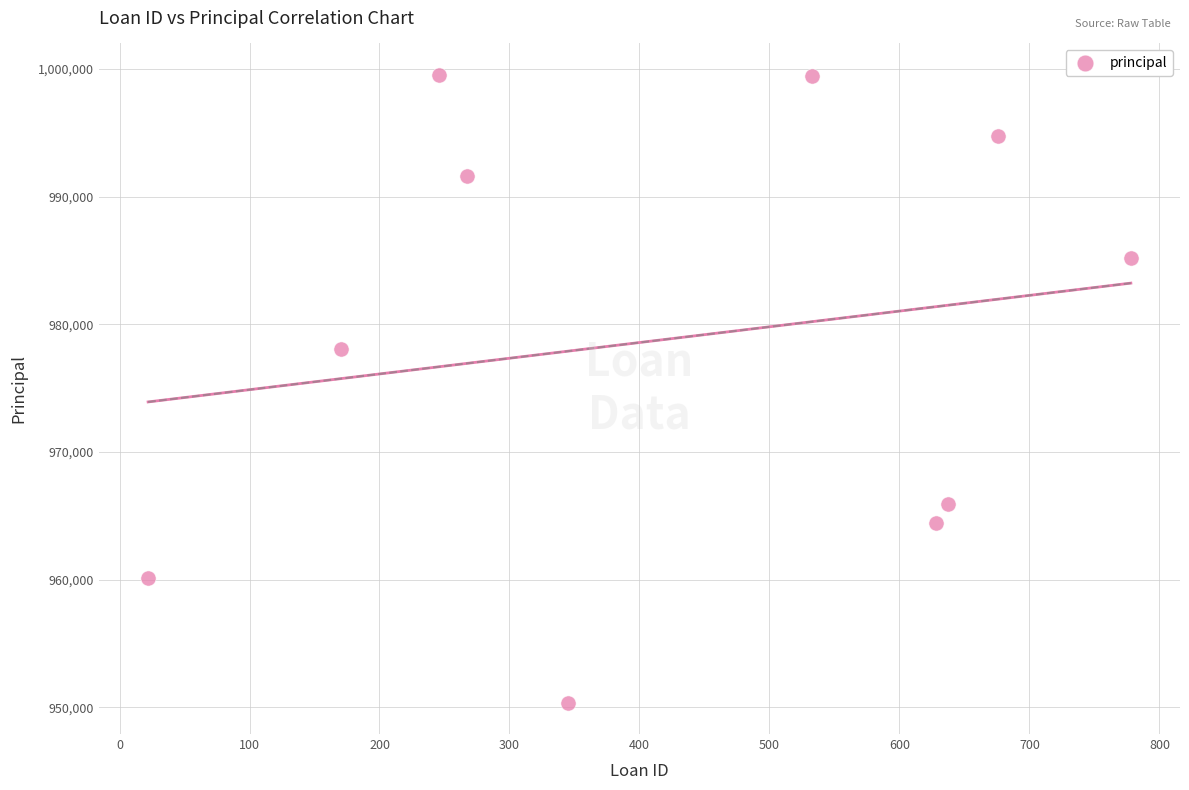

What is the average Y value?

978944.0